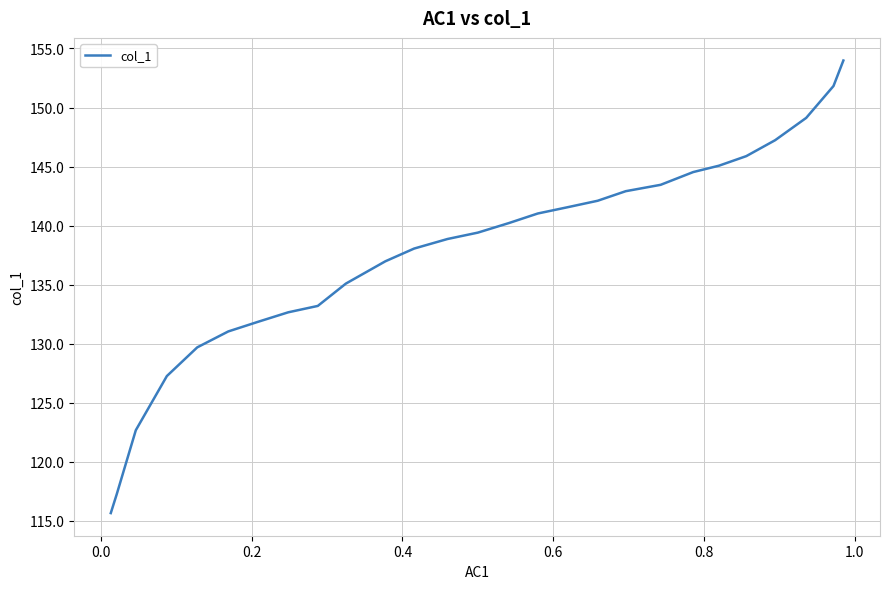

What is the maximum value shown in the chart?

154.0